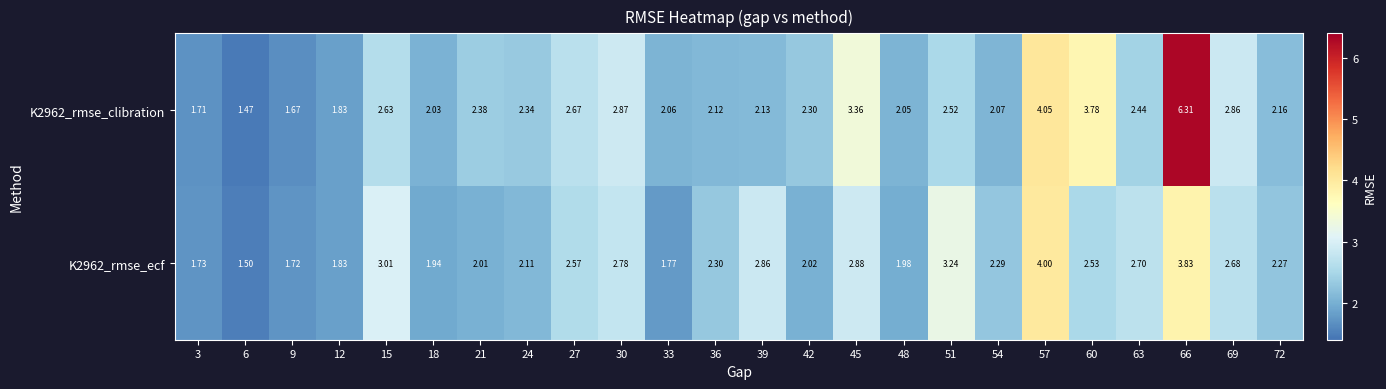

Is the value of K2962_rmse_clibration at 63 greater than the value of K2962_rmse_ecf at 18?

Yes